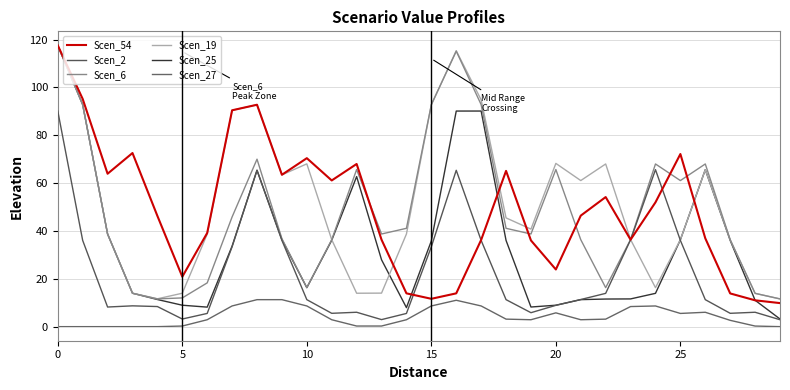

How many lines are shown in the chart?

6